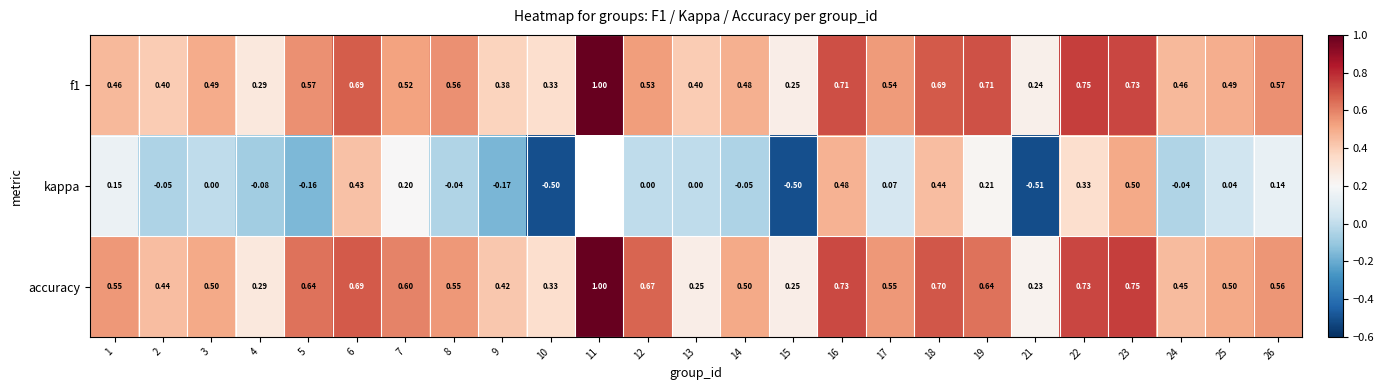

Is the value of accuracy at 16 greater than the value of f1 at 3?

Yes